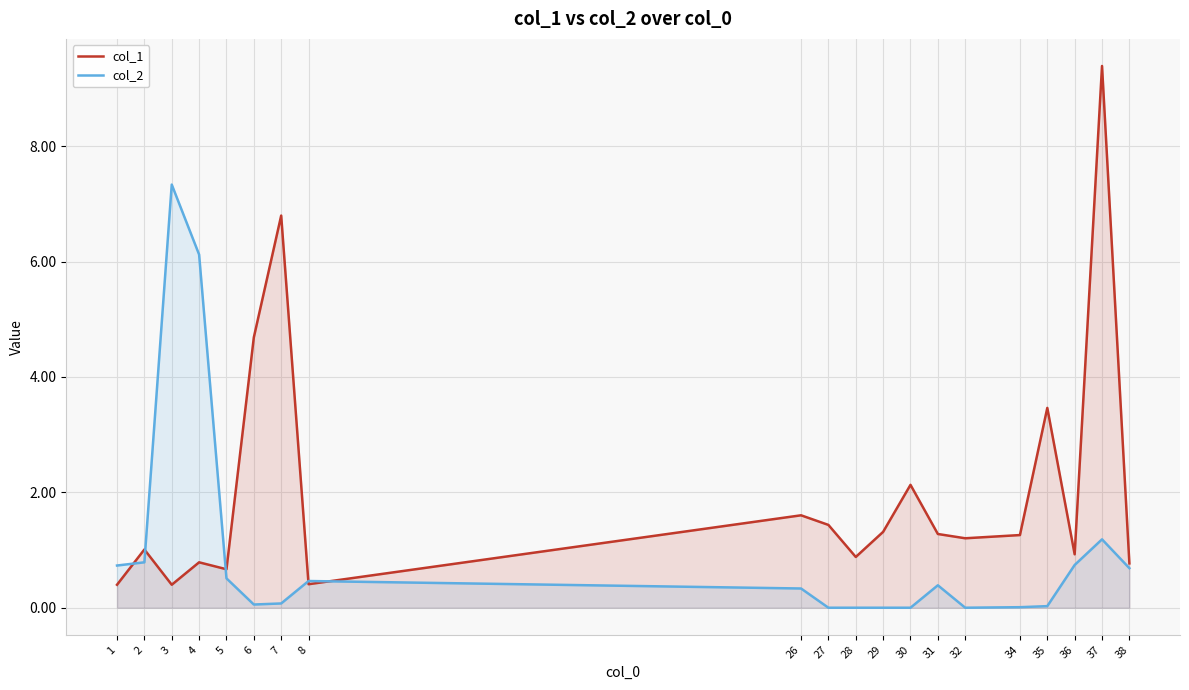

What is the sum of the col_2 values at 4 and 31?

6.5